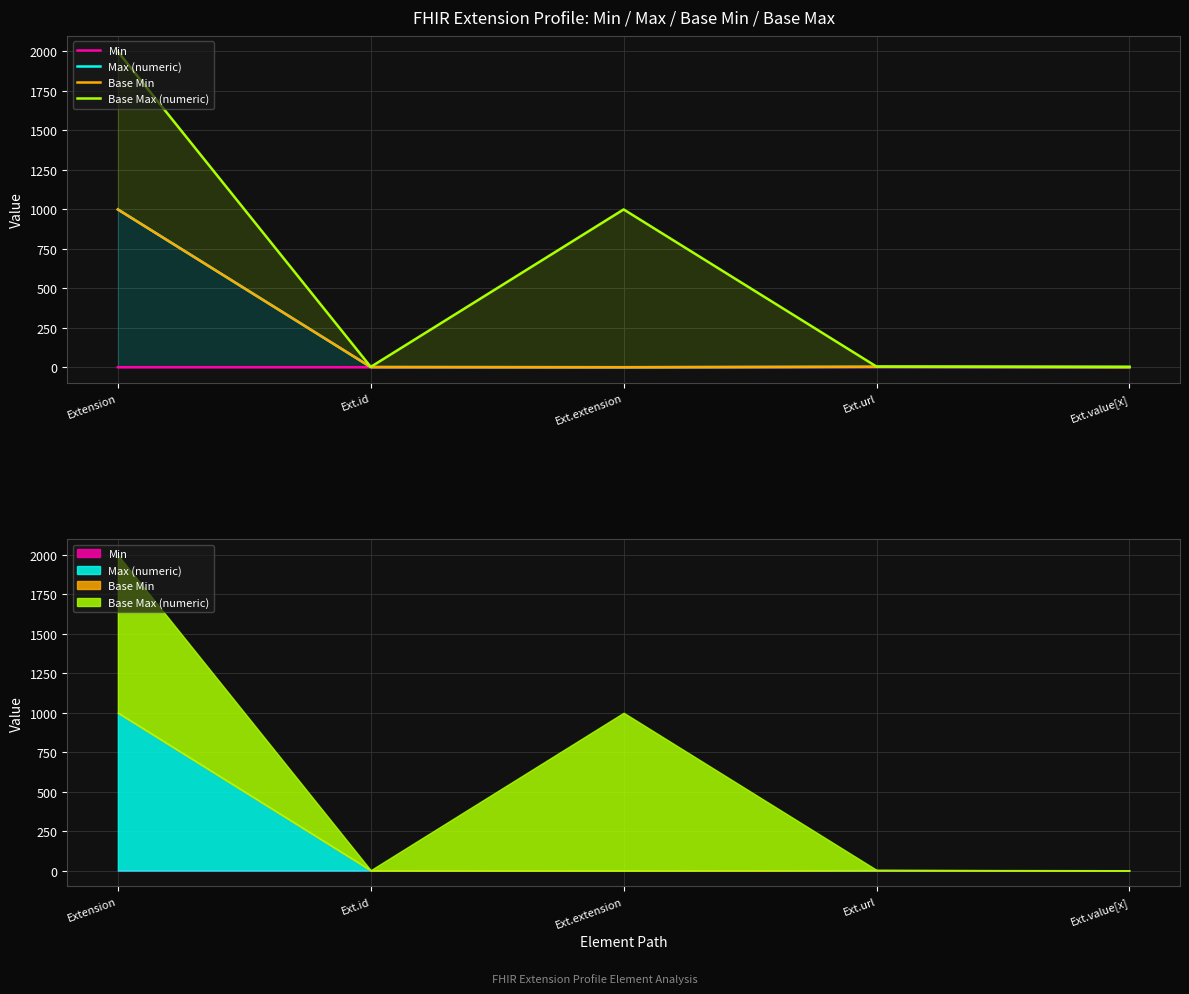

What is the label of the 5th point from the left?

Ext.value[x]